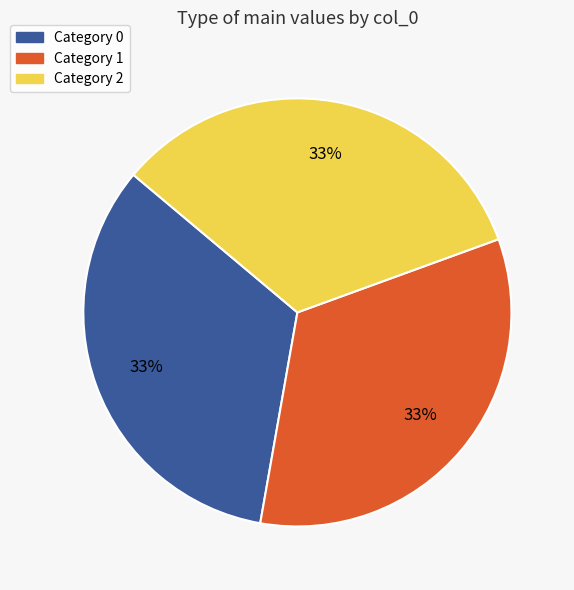

Is it true that Category 2 is 42% of the pie?

False